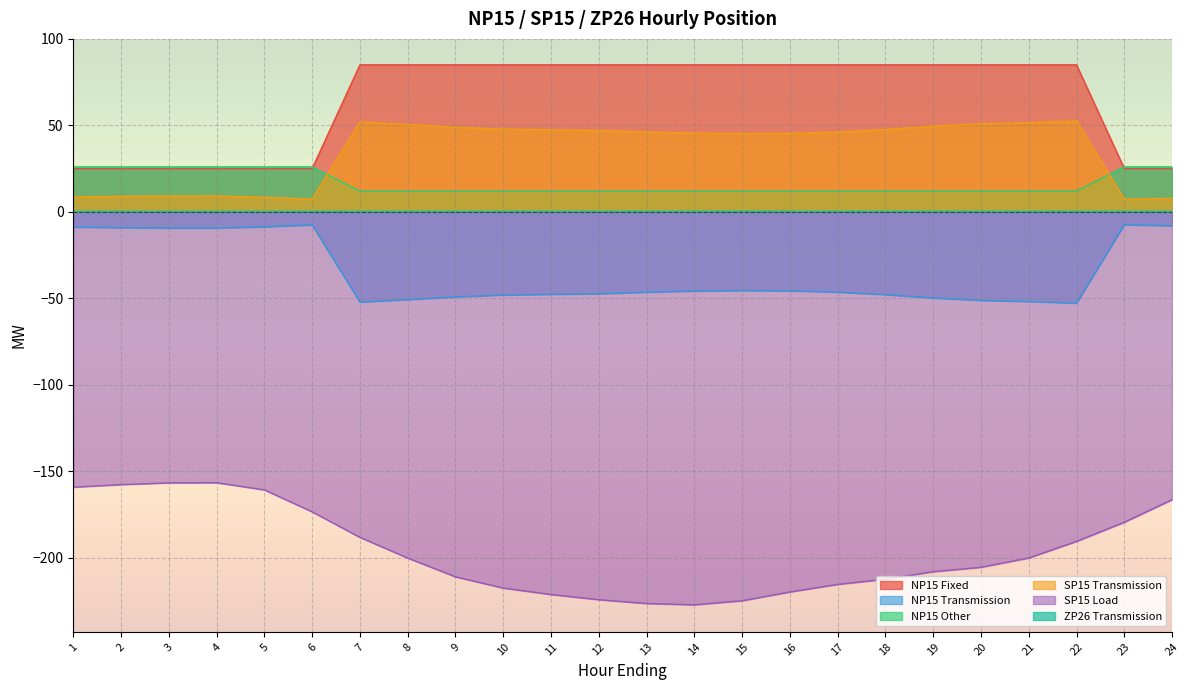

How many lines are shown in the chart?

6